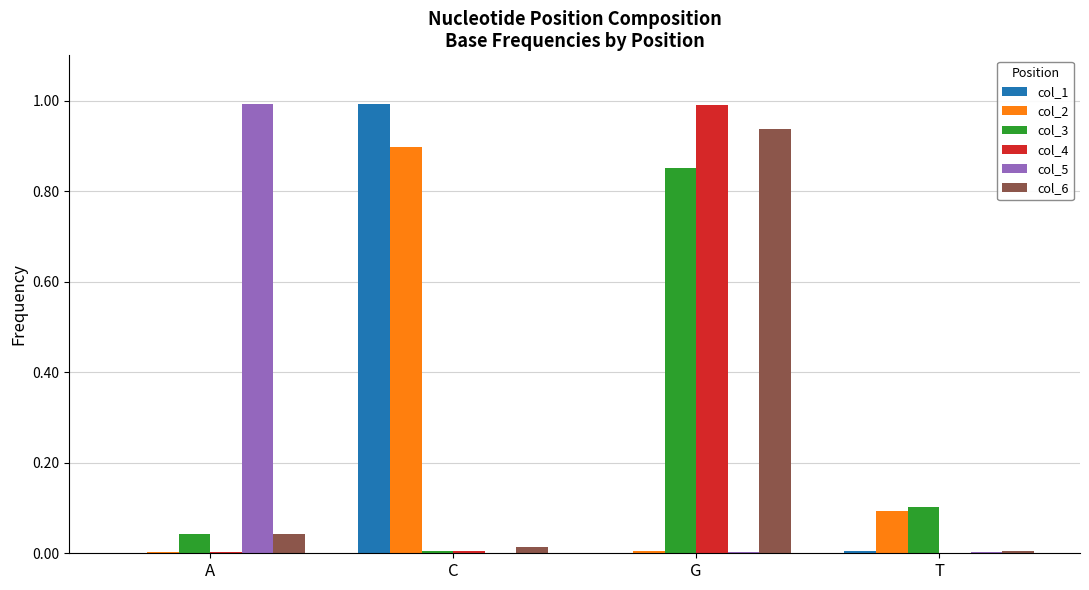

What is the maximum value for col_1?

1.0